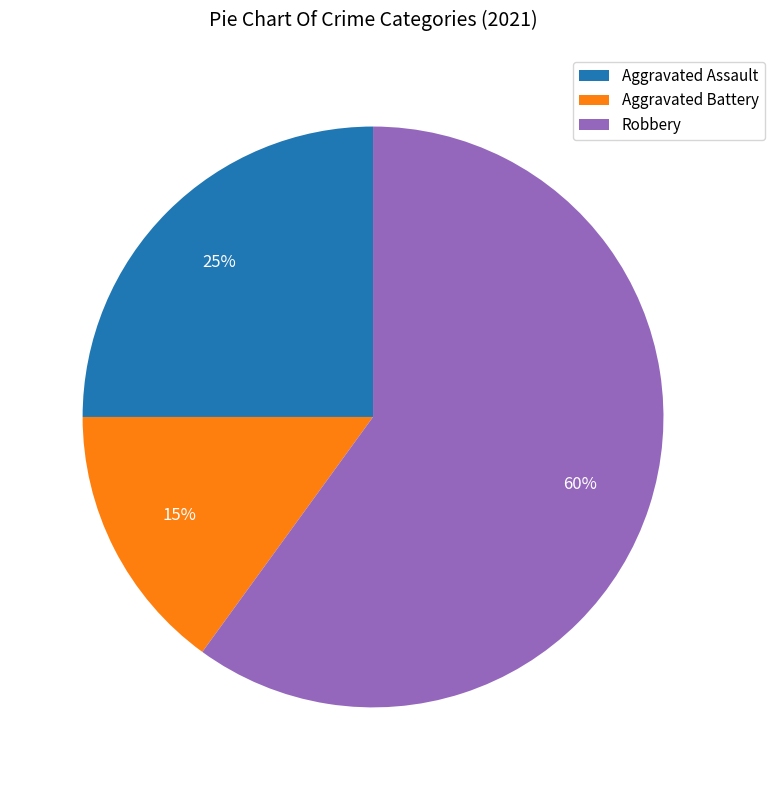

To the nearest percent, what is the average slice percentage?

33%